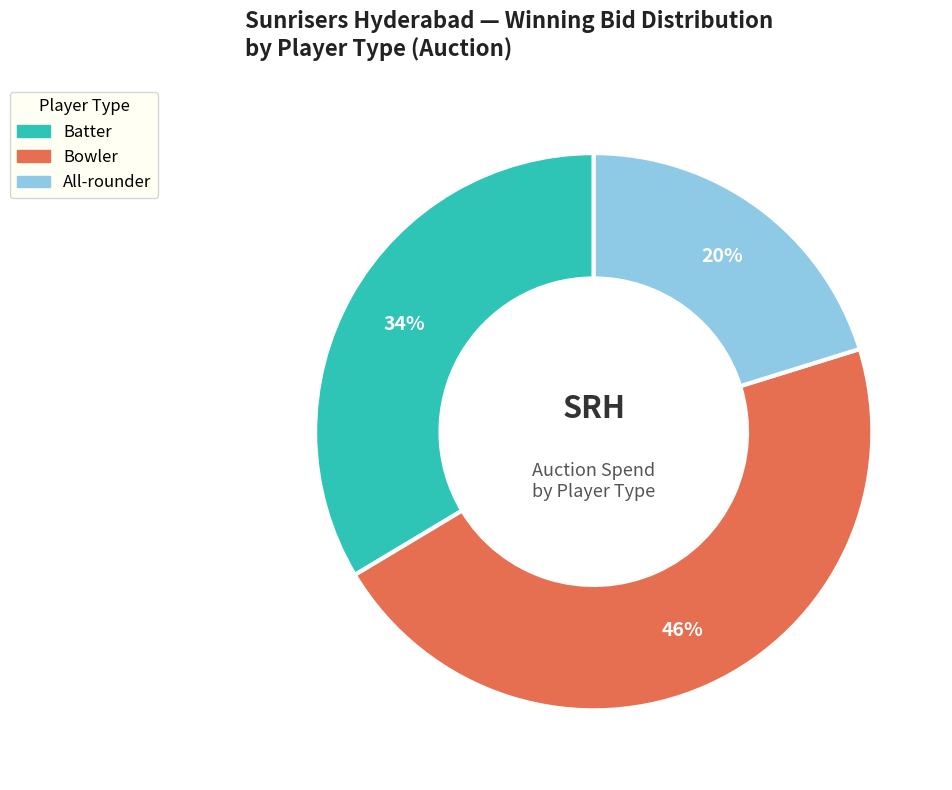

Is there a majority slice in this chart?

No